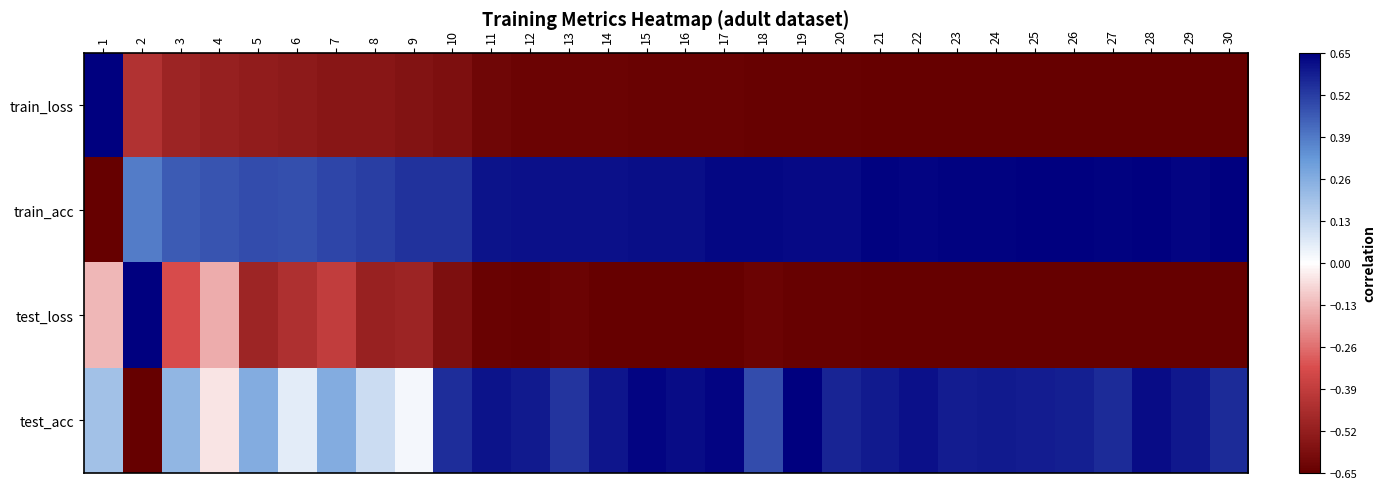

List the series in order of their peak value, highest first.

train_loss, test_acc, test_loss, train_acc